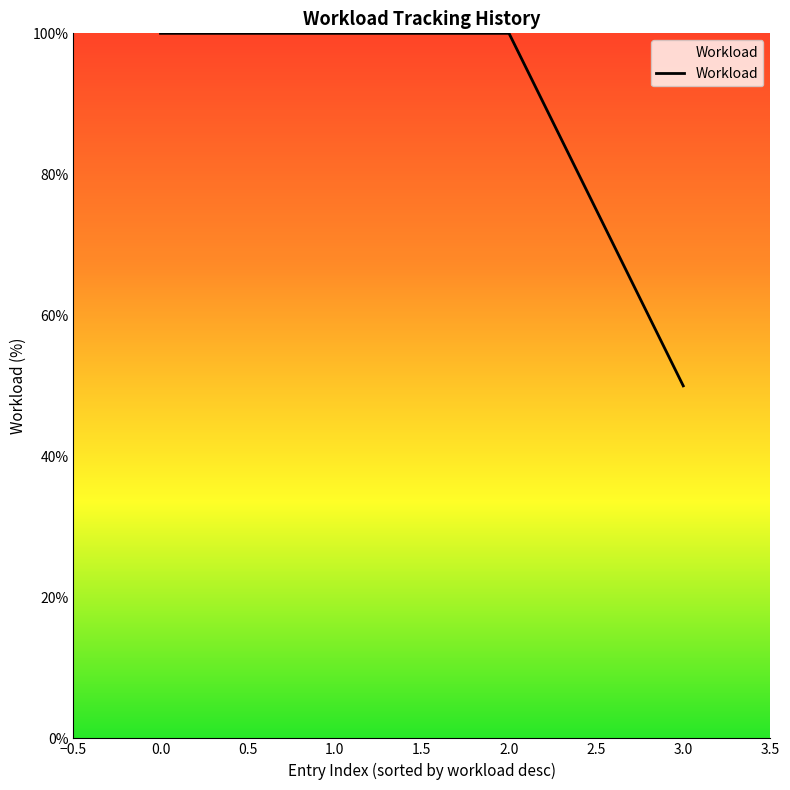

What is the change in value from 1.0 to 3.0?

-50.0